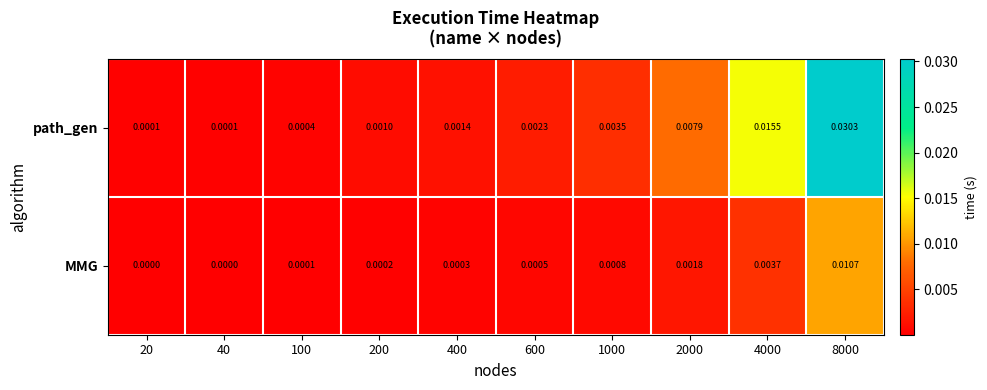

Is the value of path_gen at 8000 greater than the value of MMG at 100?

Yes